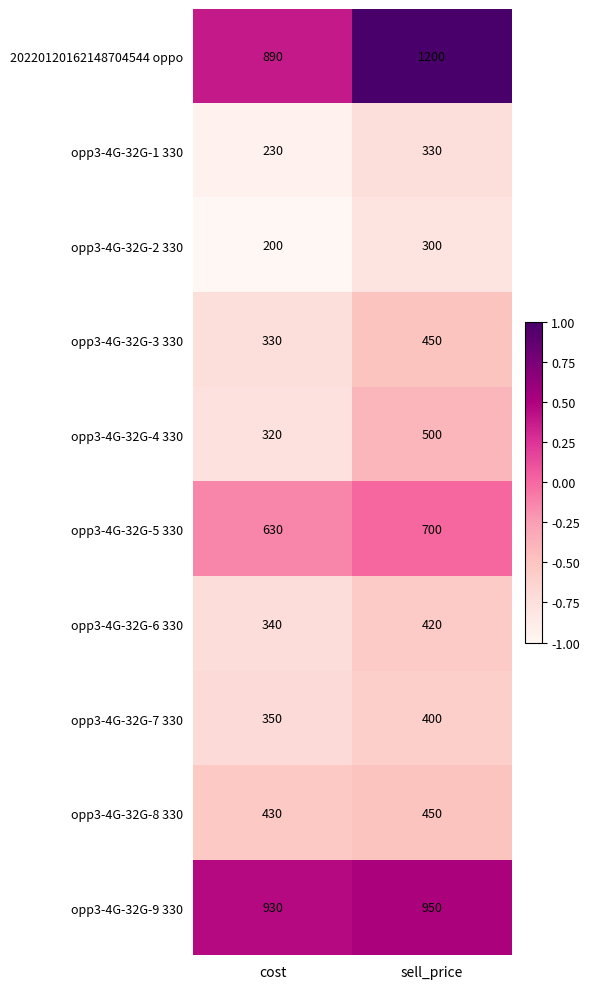

Reading right to left, extract all data points from this chart.

20220120162148704544 oppo: sell_price=1200	cost=890
opp3-4G-32G-1 330: sell_price=330	cost=230
opp3-4G-32G-2 330: sell_price=300	cost=200
opp3-4G-32G-3 330: sell_price=450	cost=330
opp3-4G-32G-4 330: sell_price=500	cost=320
opp3-4G-32G-5 330: sell_price=700	cost=630
opp3-4G-32G-6 330: sell_price=420	cost=340
opp3-4G-32G-7 330: sell_price=400	cost=350
opp3-4G-32G-8 330: sell_price=450	cost=430
opp3-4G-32G-9 330: sell_price=950	cost=930